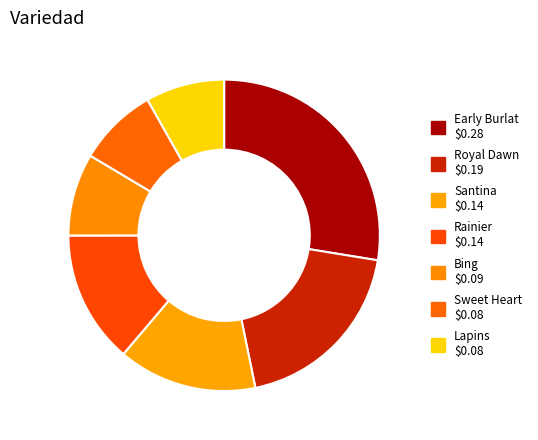

Count the number of slices in the pie.

7